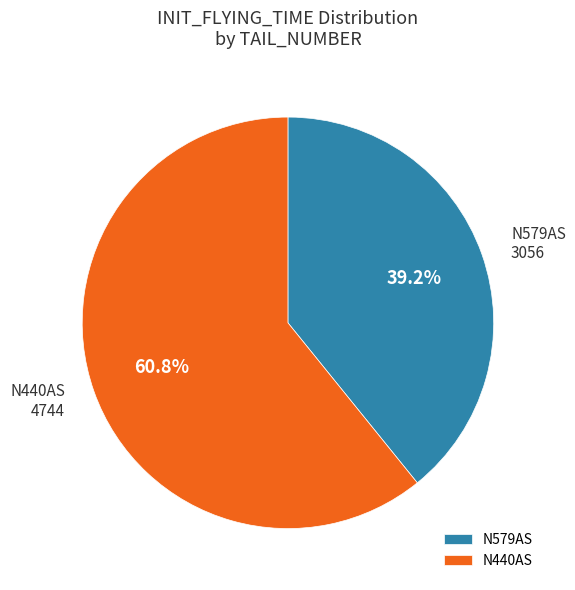

True or false: N440AS accounts for 51% of the total.

False